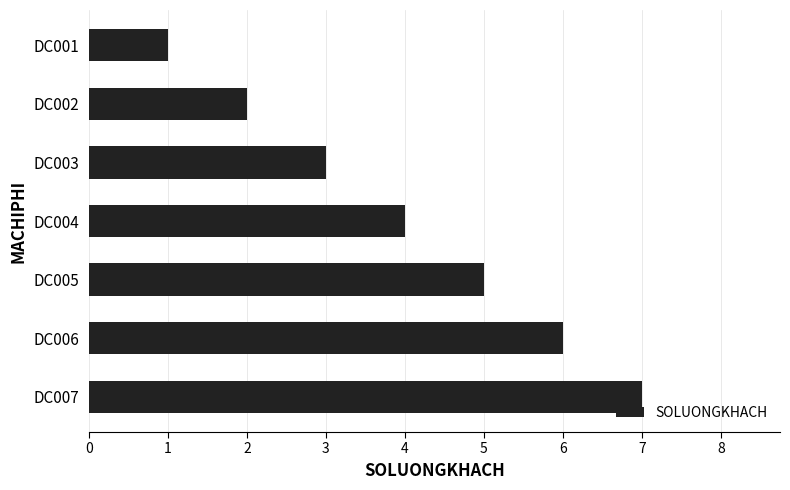

Where is the data nearest to the value 4?

DC004